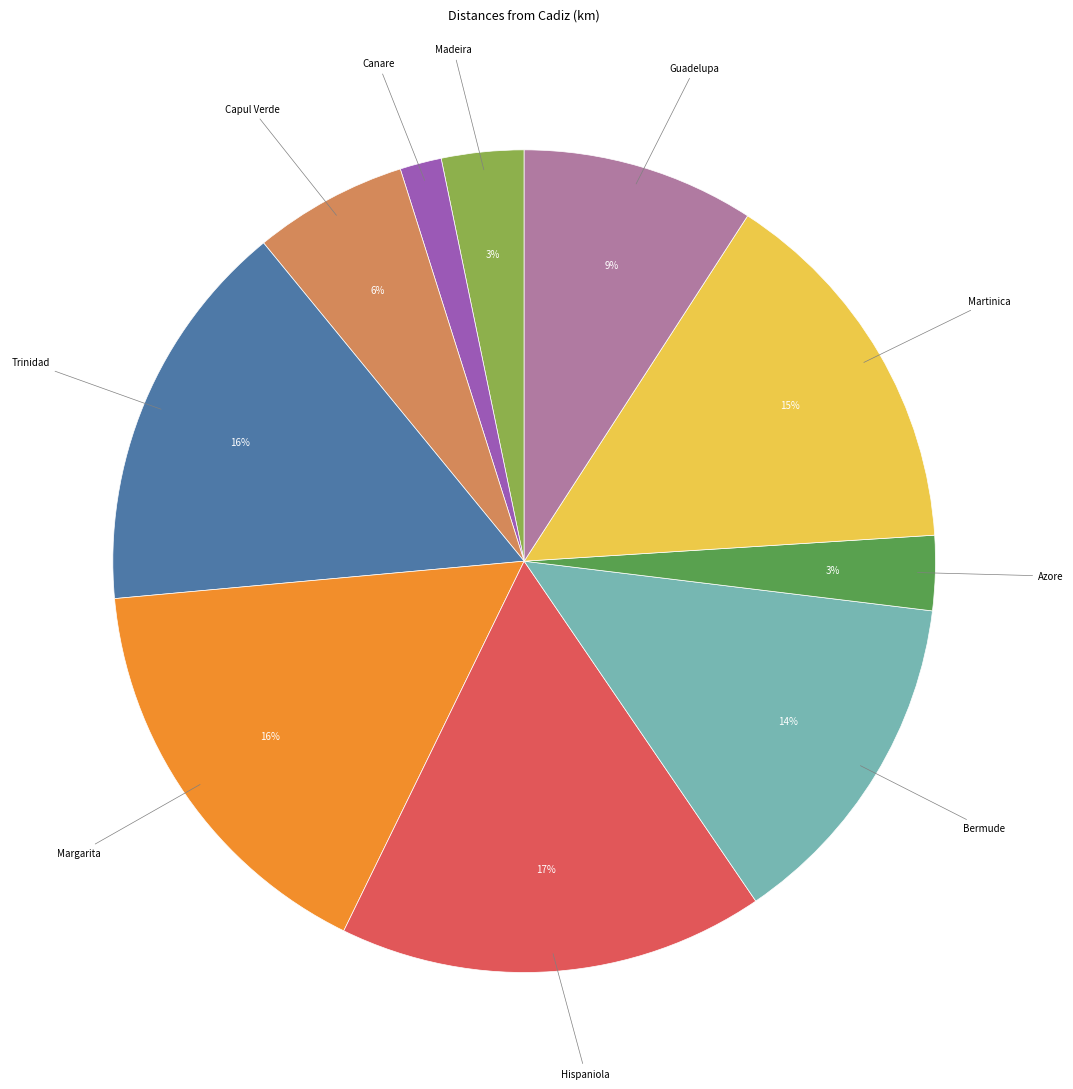

Is it true that Guadelupa is 14% of the pie?

False